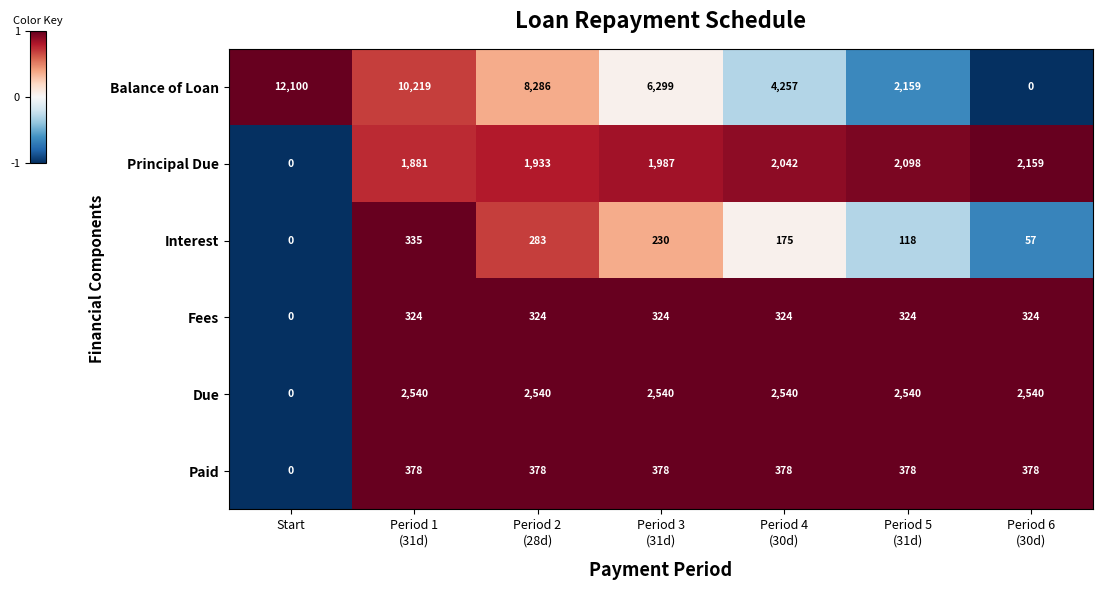

Which series has the widest spread of values?

Balance of Loan